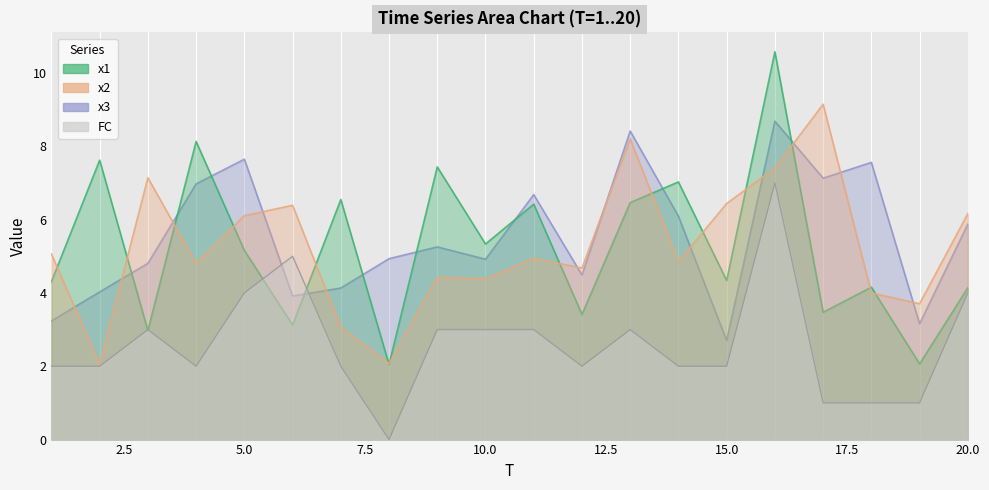

The x3 series shows 1.8 at 13. True or false?

False